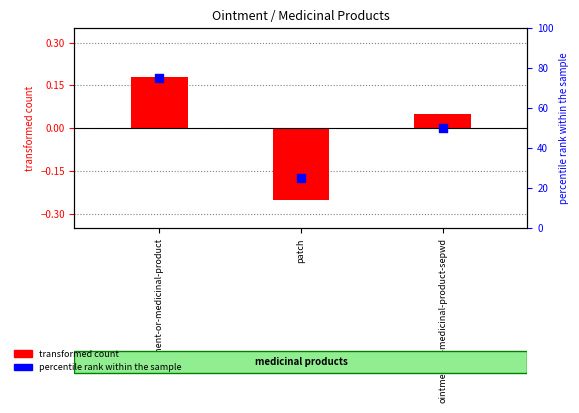

Which has a higher value, patch or ointment-or-medicinal-product-sepwd?

ointment-or-medicinal-product-sepwd